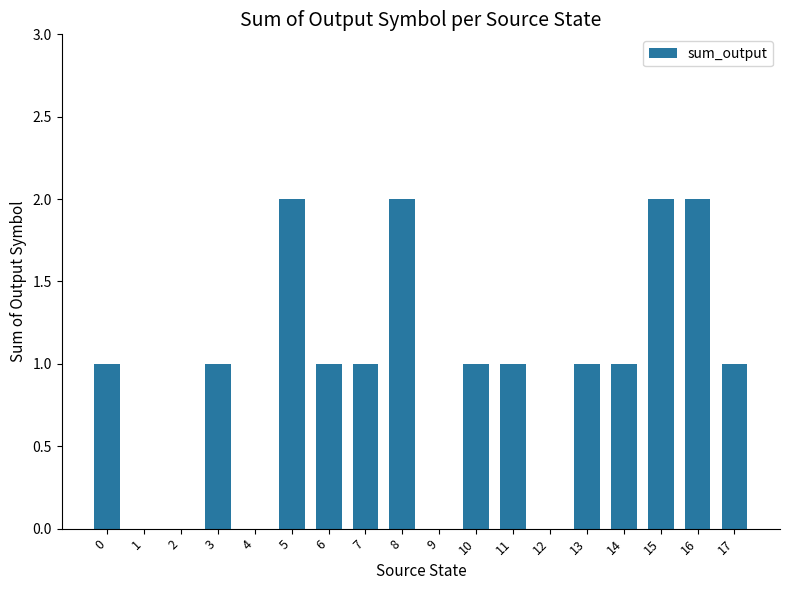

The value at 16 is 1. True or false?

False